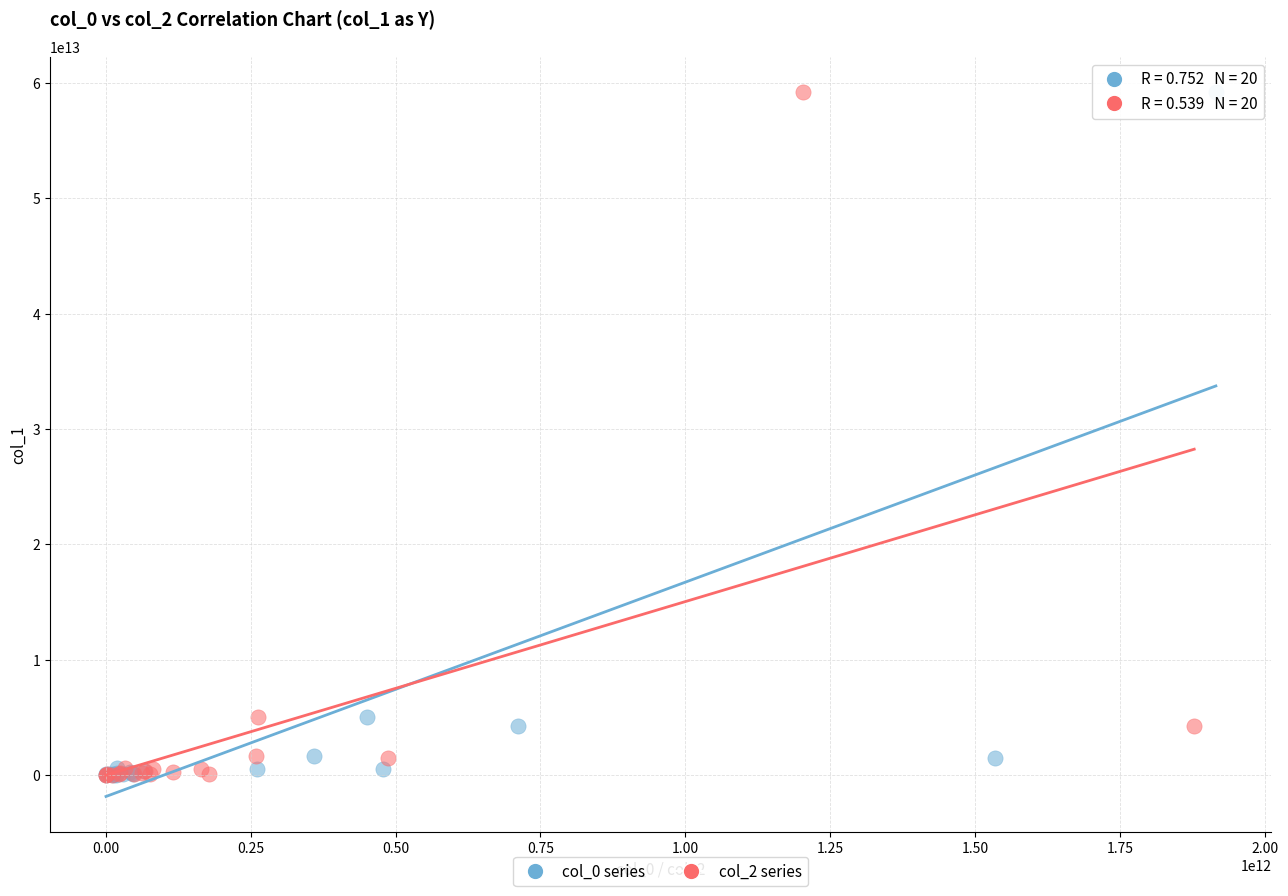

What are all the series names shown in the legend?

col_0 series, col_2 series